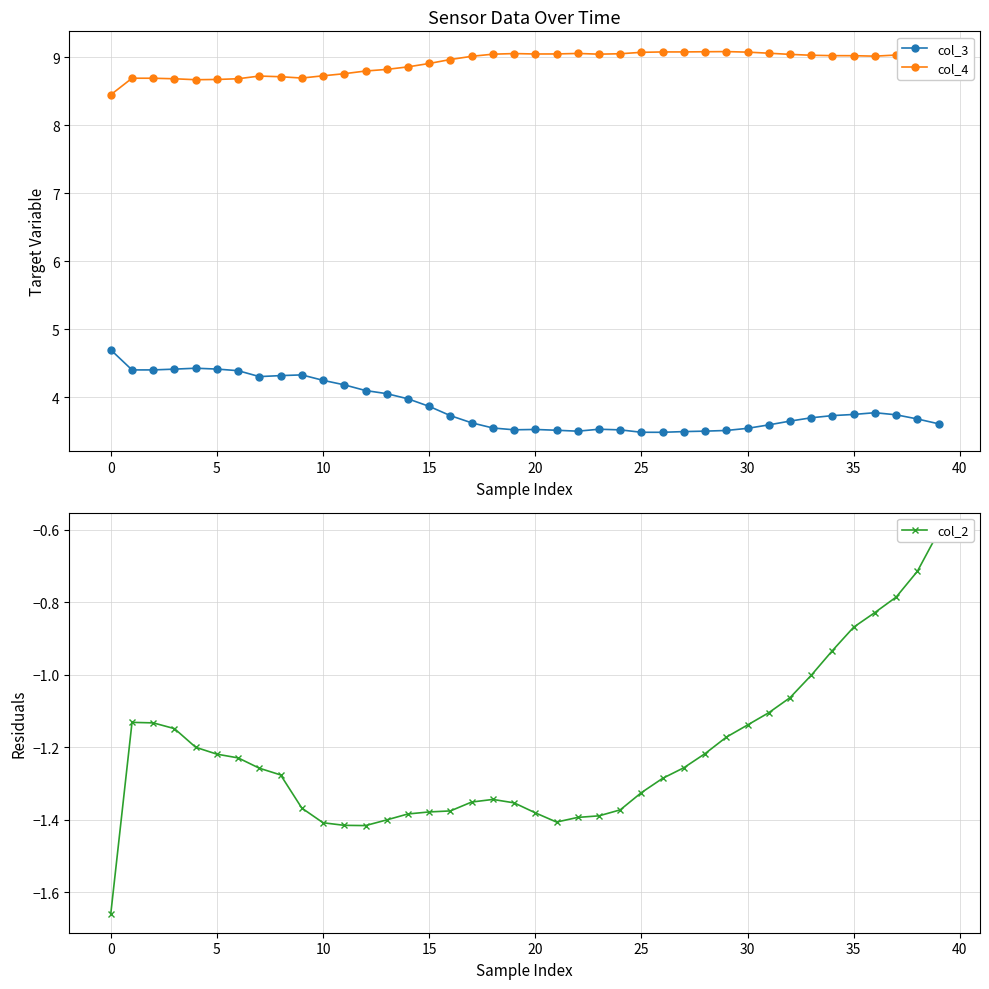

Where is col_3 nearest to the value 4?

14